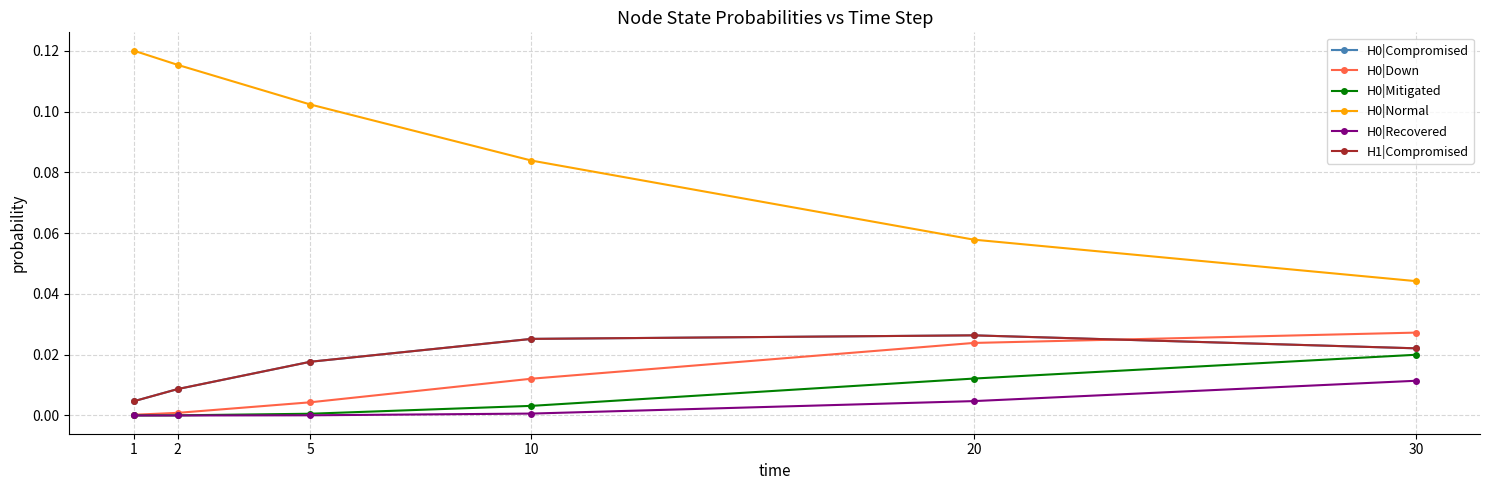

Is this an area chart (filled region under the line)?

No